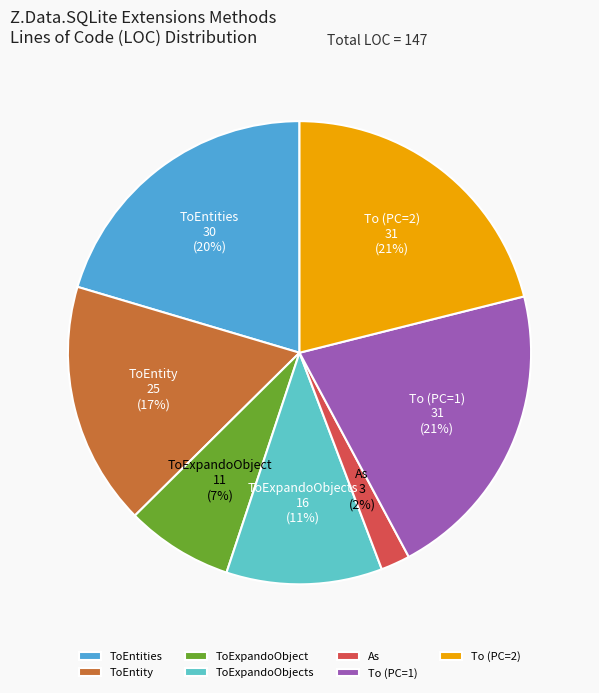

To the nearest percent, what portion does To (PC=1) represent?

21%